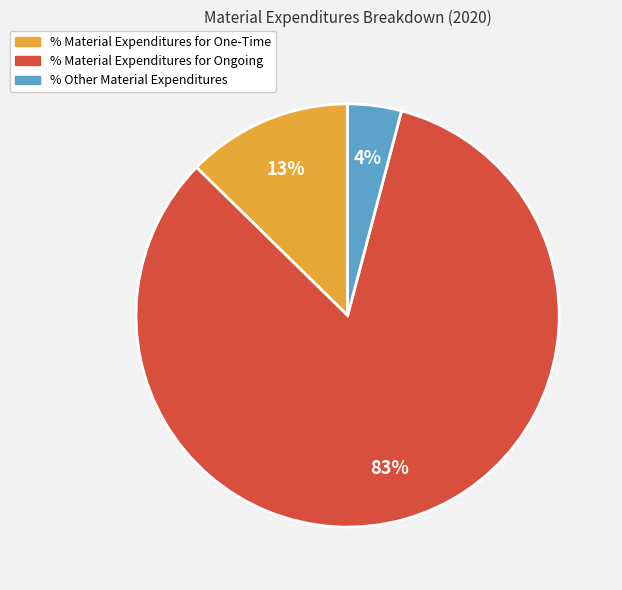

What is the majority slice?

% Material Expenditures for Ongoing